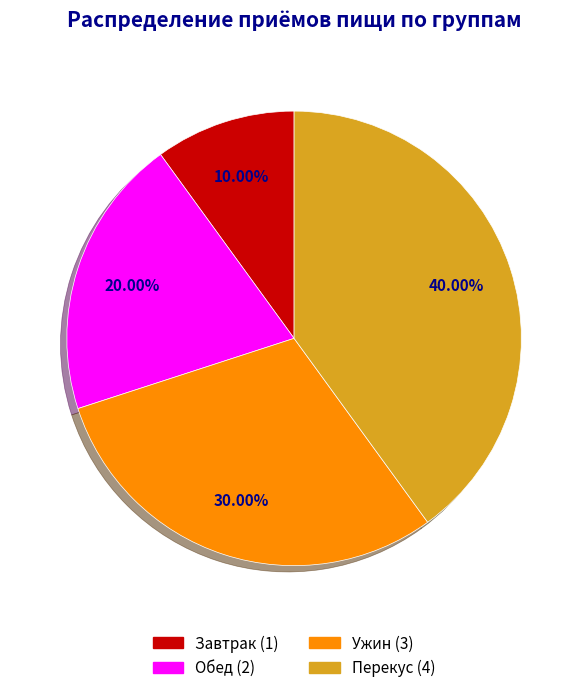

Is there any slice that represents more than half of the pie?

No